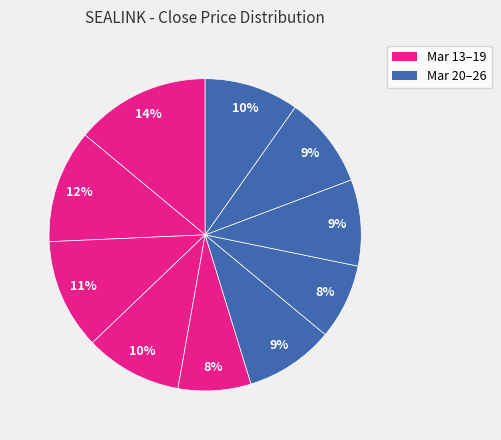

What is the largest slice in the pie chart?

2020-03-13